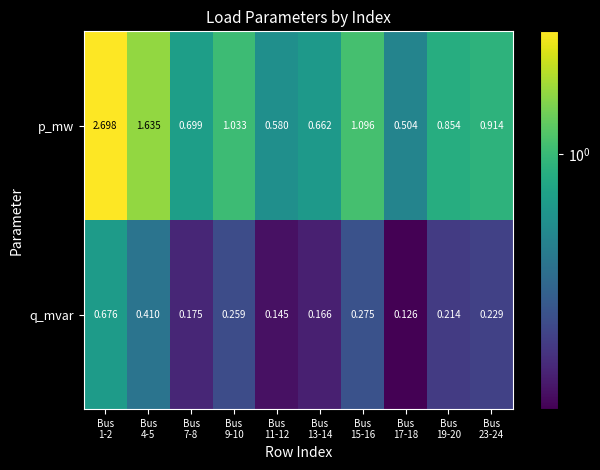

List the series in order of their overall mean, lowest first.

q_mvar, p_mw